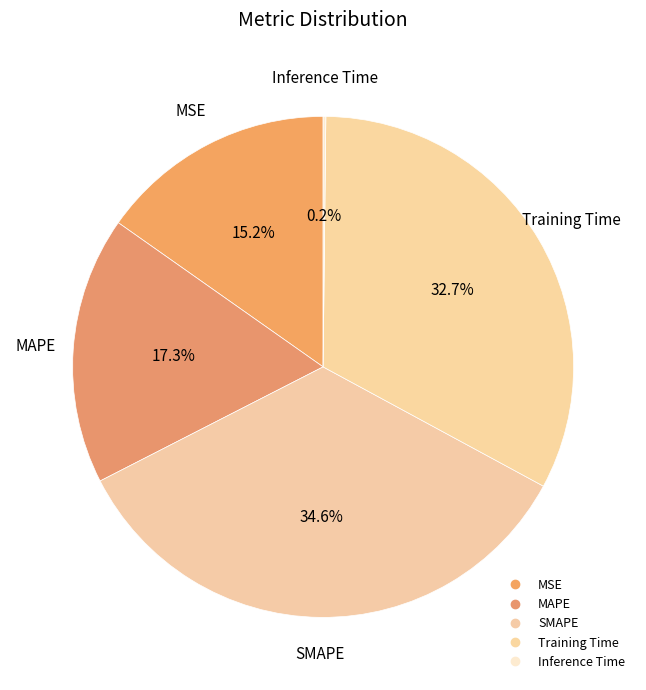

Is it true that MAPE is 7% of the pie?

False